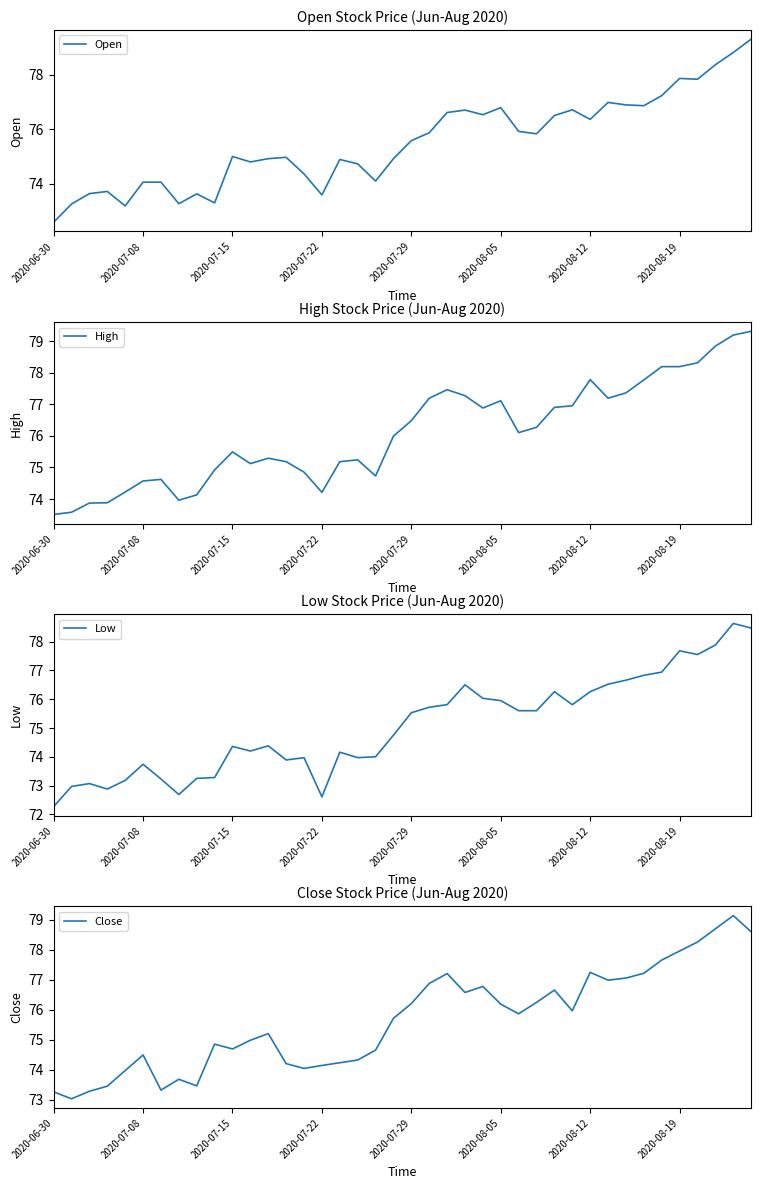

List the series in order of their peak value, highest first.

High, Open, Close, Low